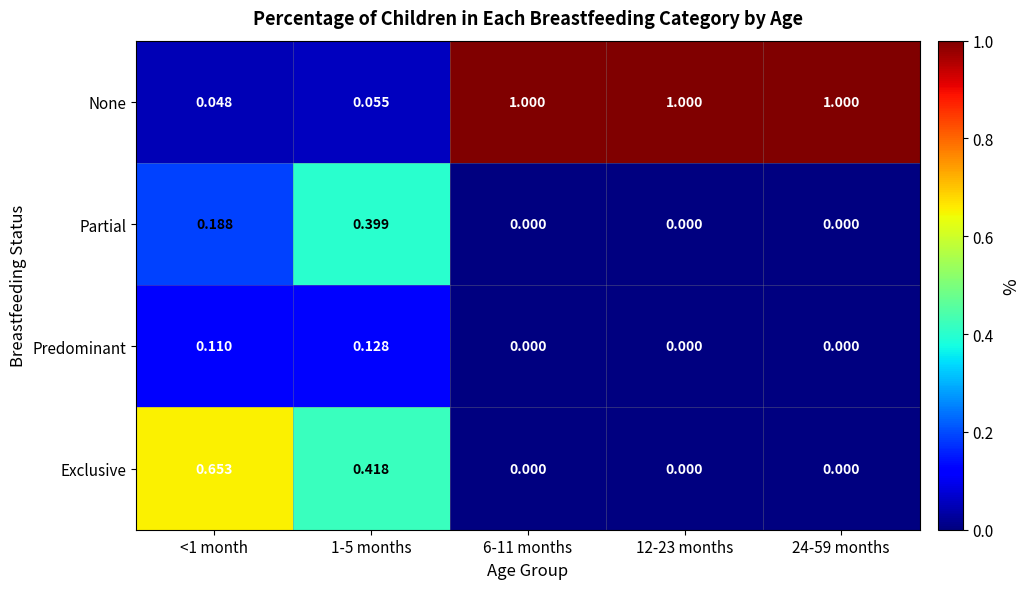

Rank the series by their maximum value, from lowest to highest.

Predominant, Partial, Exclusive, None